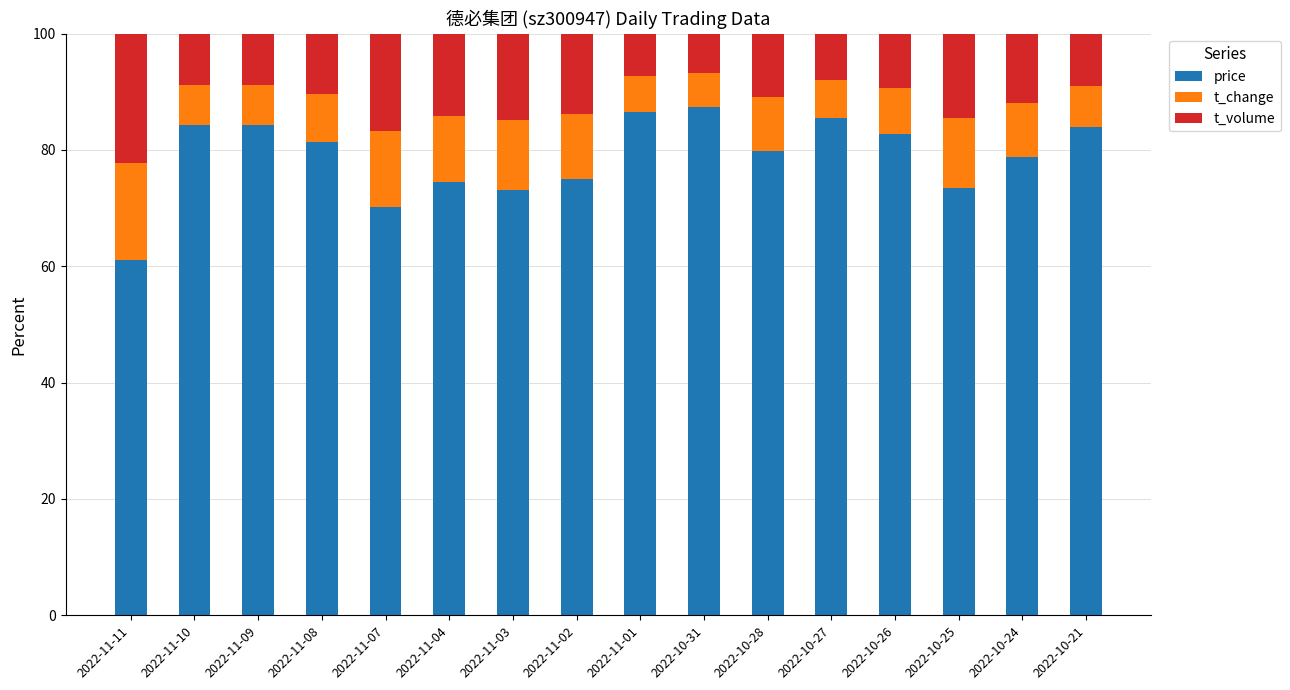

The price series shows 21.1 at 2022-11-04. True or false?

False